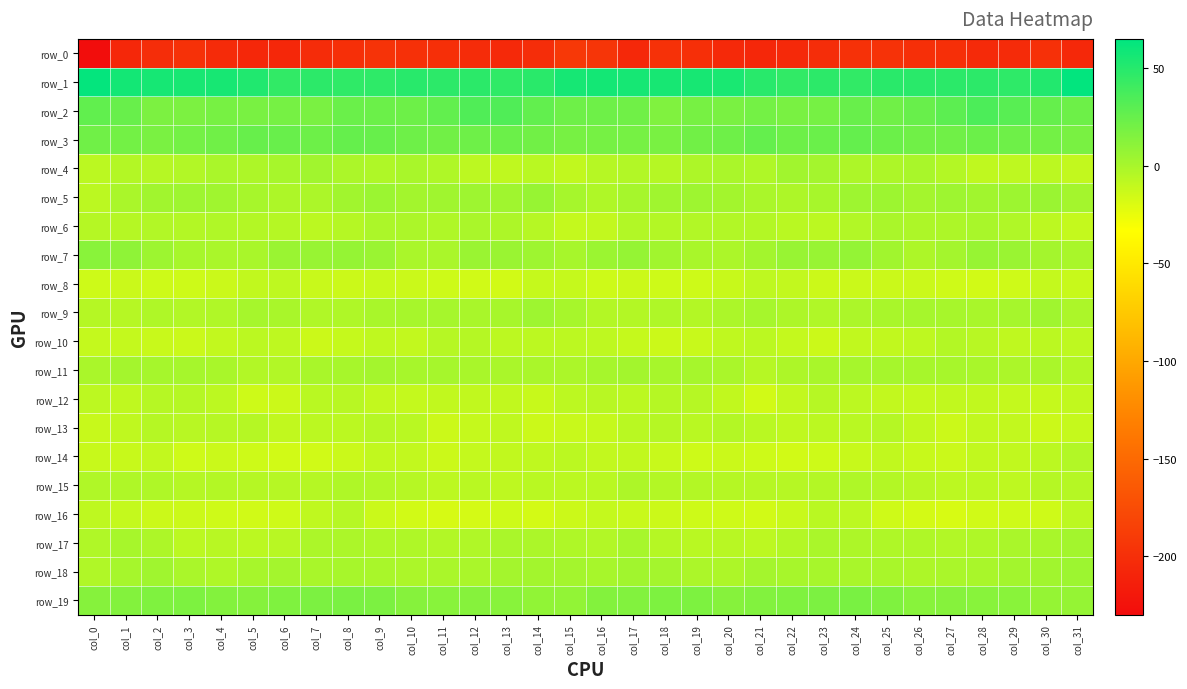

What is the difference between the maximum and minimum values in the row_15 series?

6.4